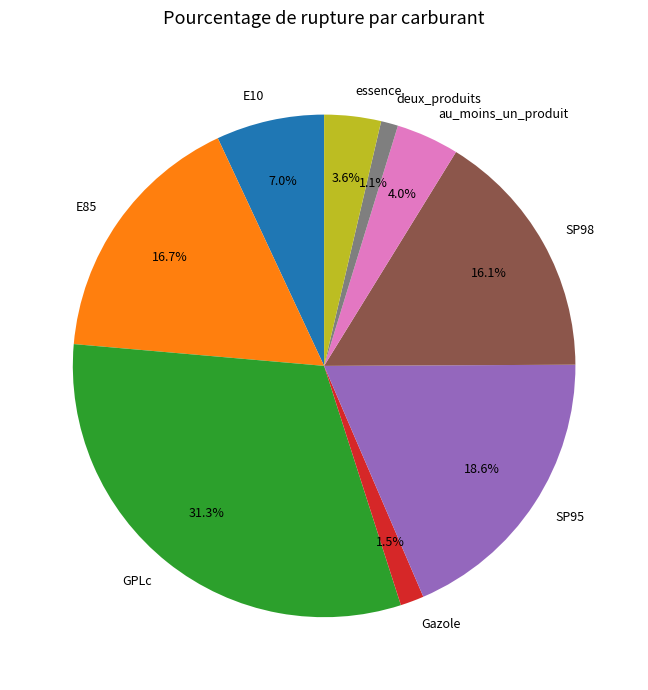

Does E10 represent more than half of the total?

No